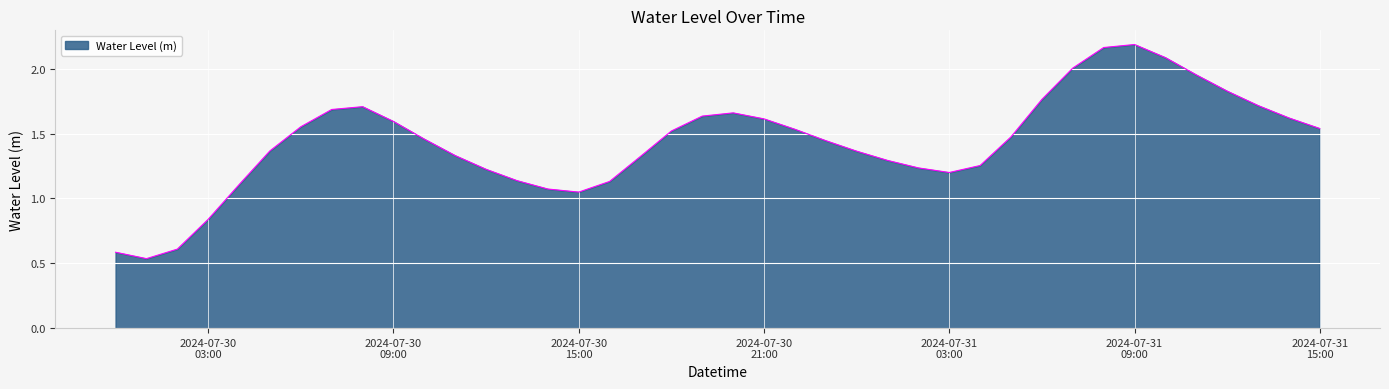

How many lines are shown in the chart?

1